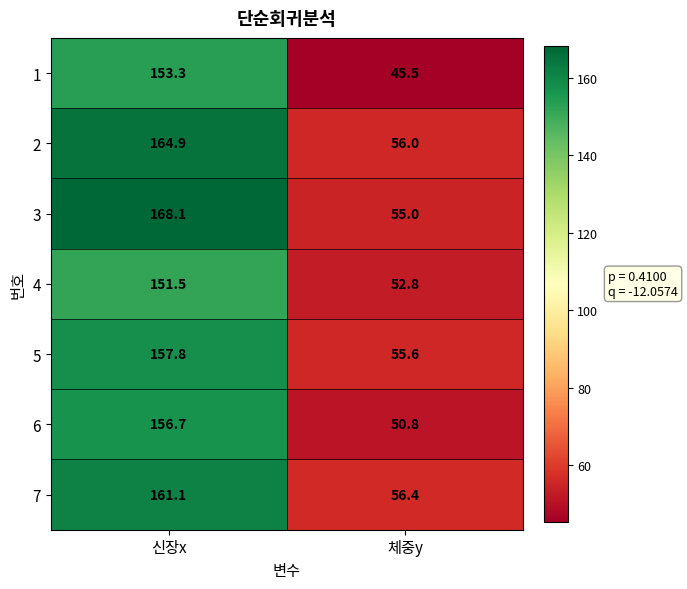

Which series has the largest range (max minus min)?

3